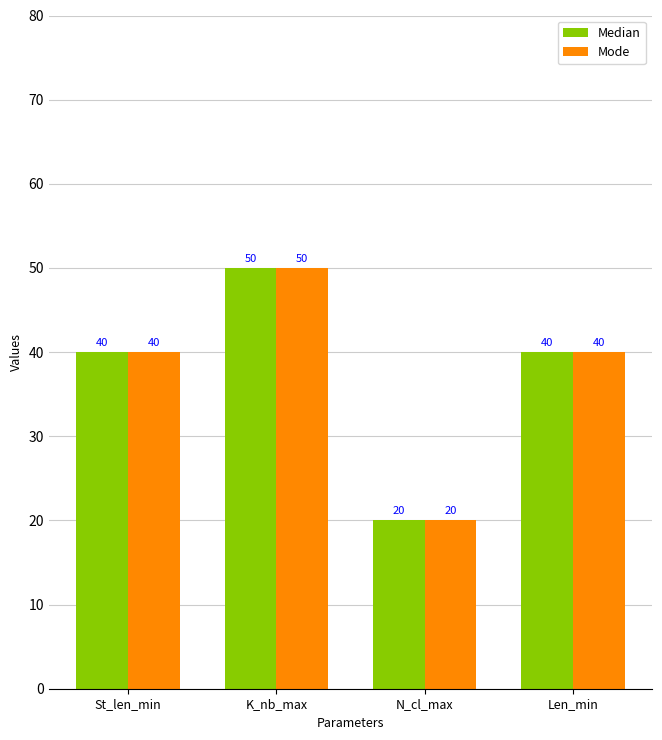

What is the total value across all series at K_nb_max?

100